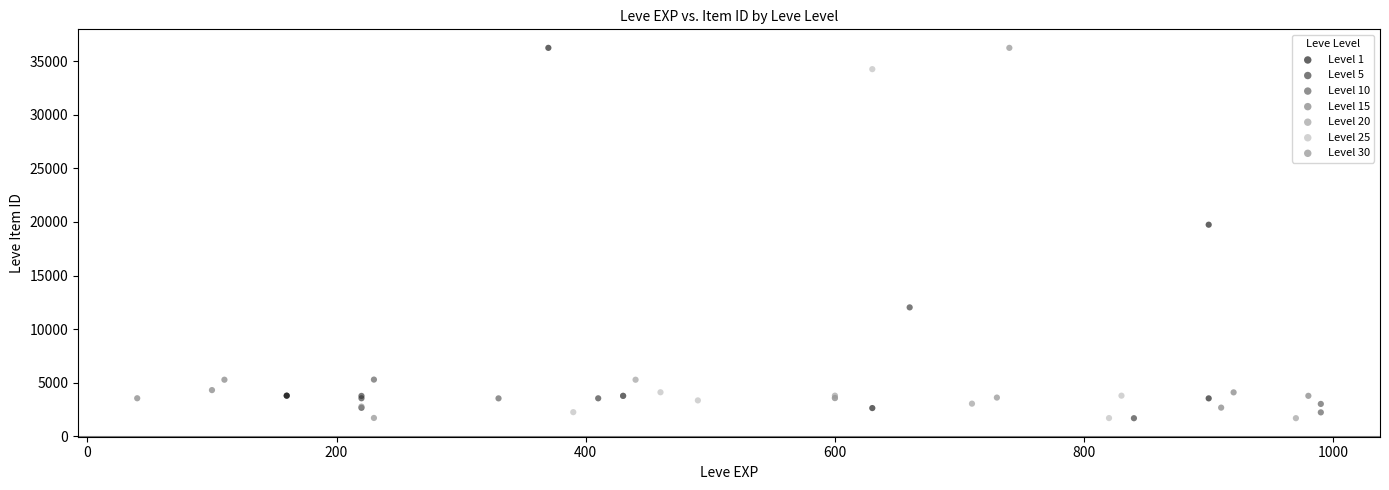

Which series has the widest spread of Y values?

Level 30